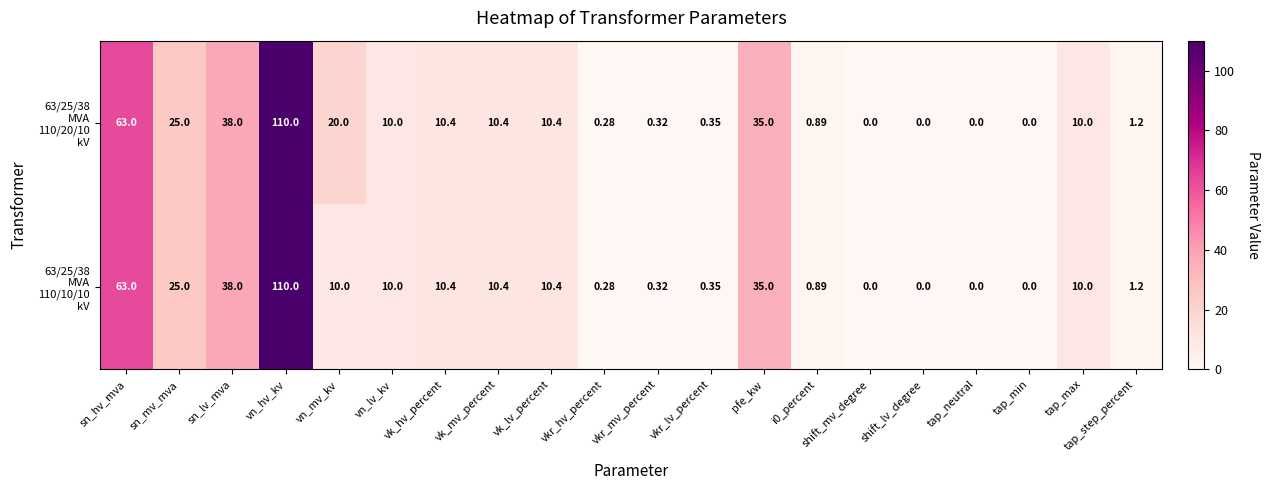

At which category is the sum across all series the highest?

vn_hv_kv